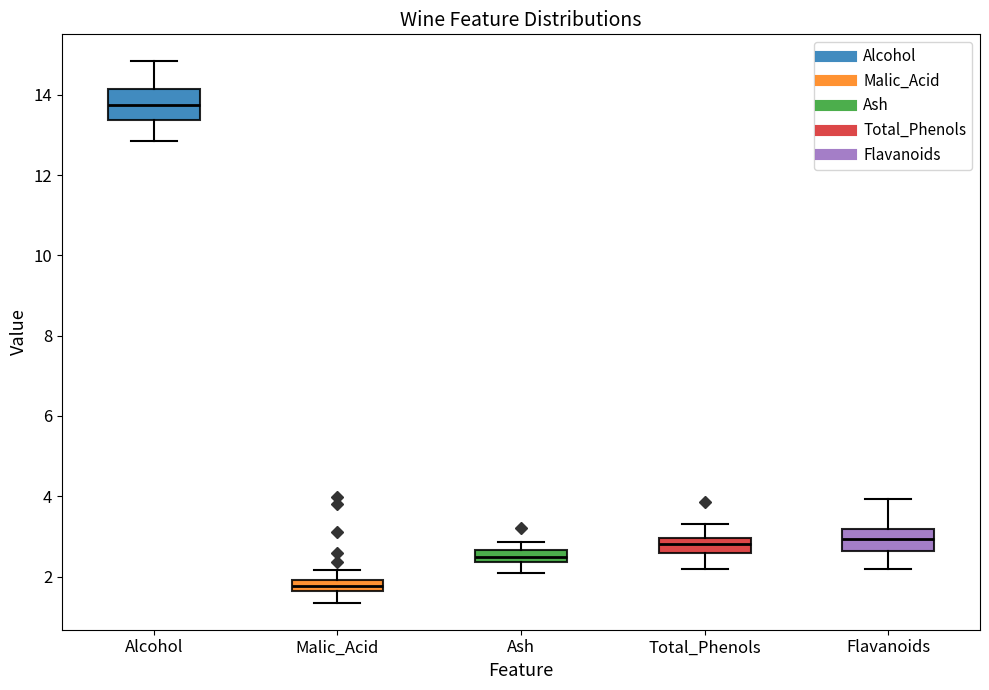

Which box is the tallest, from its lower edge to its upper edge?

Alcohol